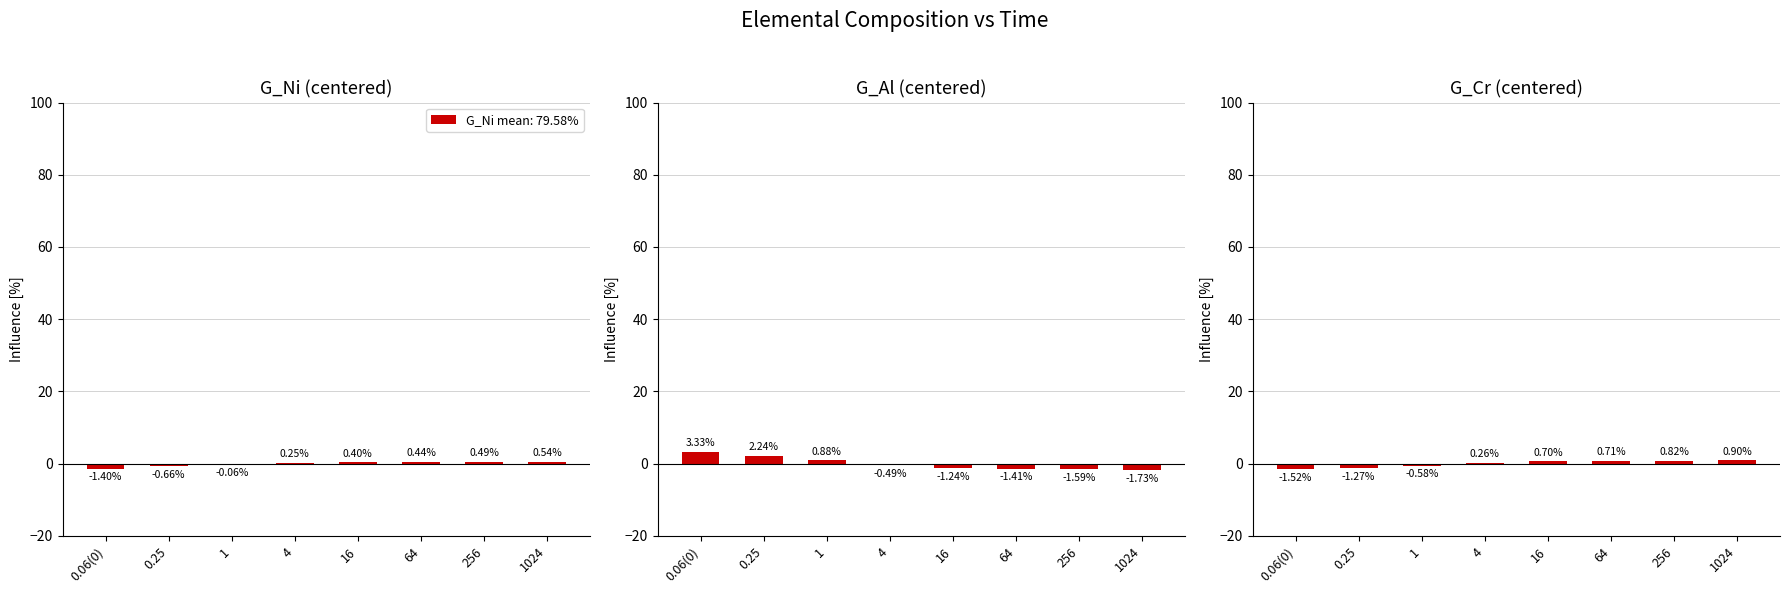

What is the difference between the maximum and minimum values in the G_Al (centered) series?

5.1